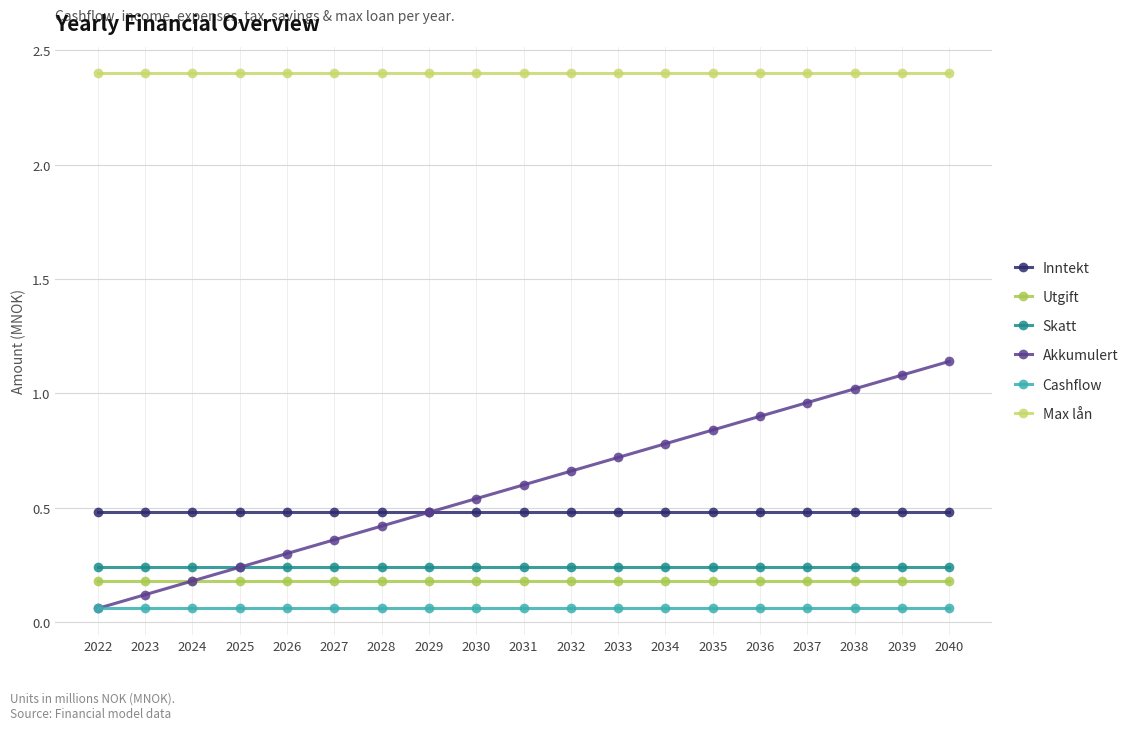

What is the greatest value displayed?

2.4